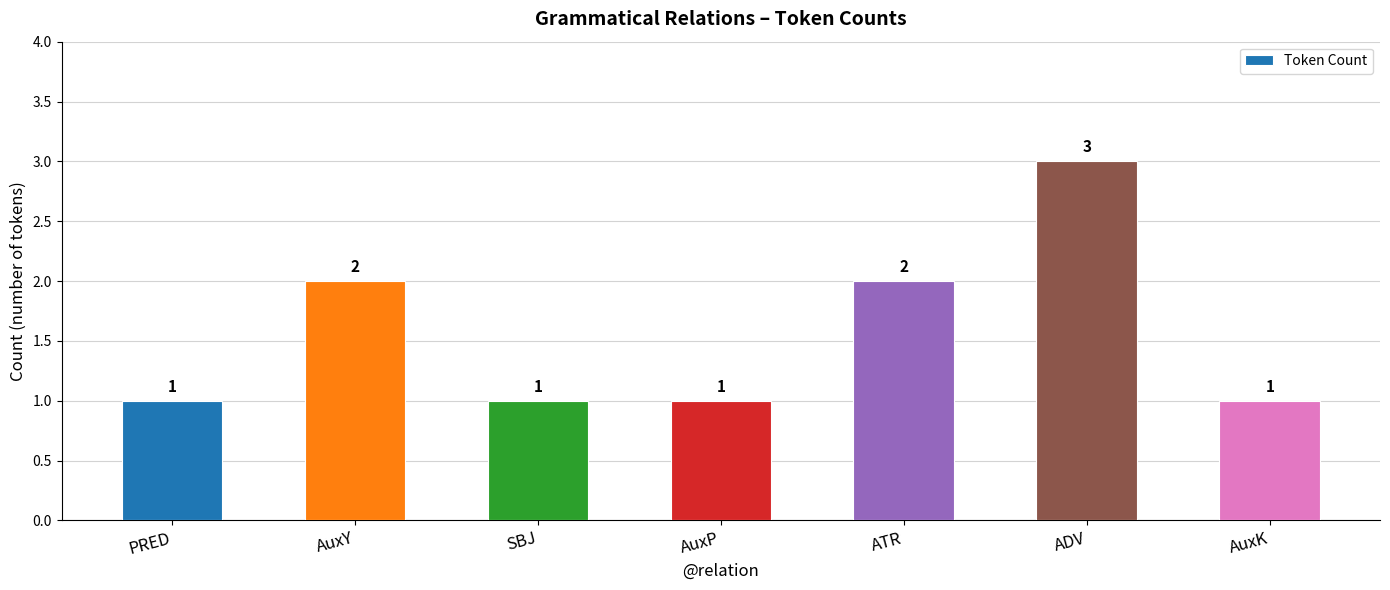

Approximately how many times larger is the value at AuxK compared to AuxY?

0.5